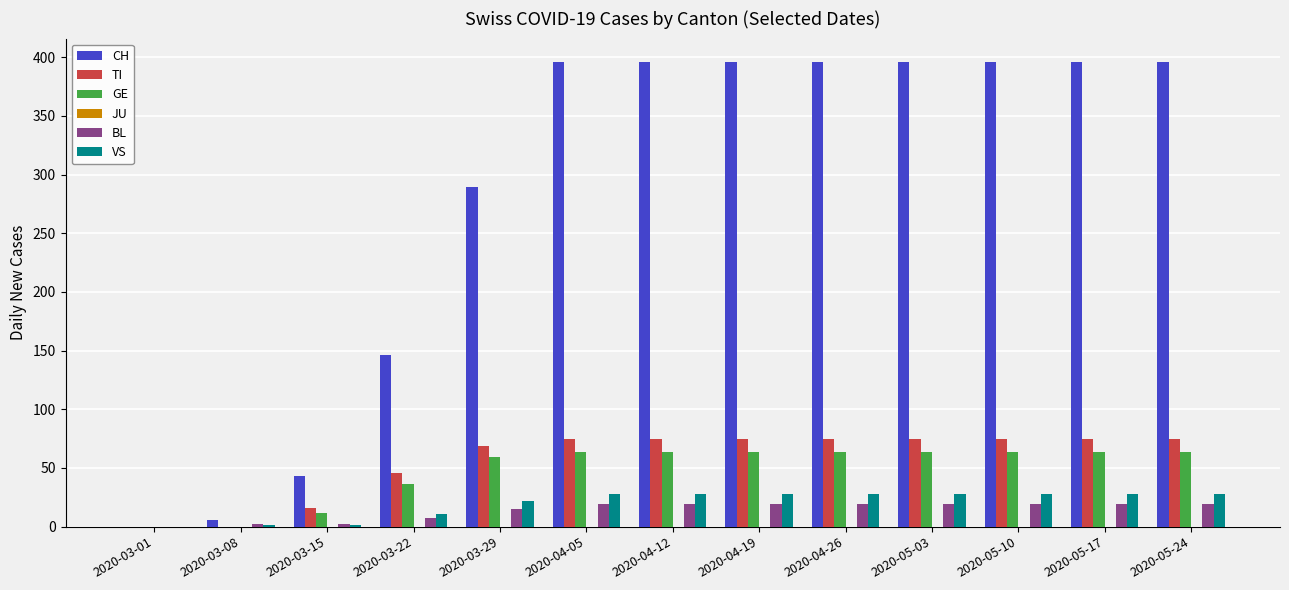

What is the sum of all VS values?

259